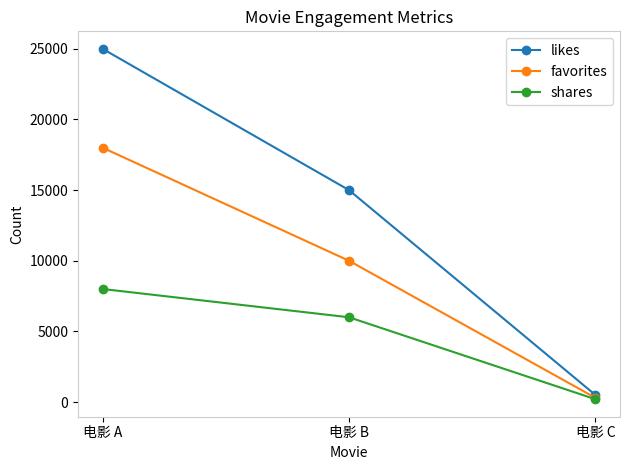

Reading right to left, what are all the values shown in this chart?

likes: 电影 C=500	电影 B=15000	电影 A=25000
favorites: 电影 C=300	电影 B=10000	电影 A=18000
shares: 电影 C=200	电影 B=6000	电影 A=8000